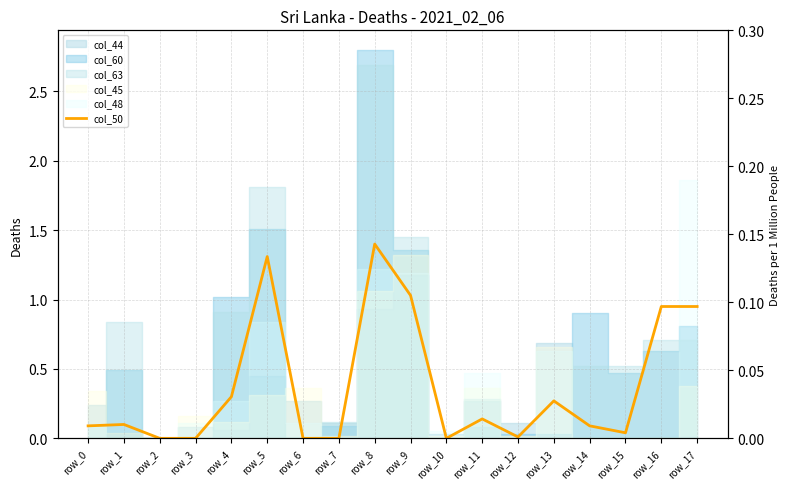

Which category has the highest value across all series?

row_8